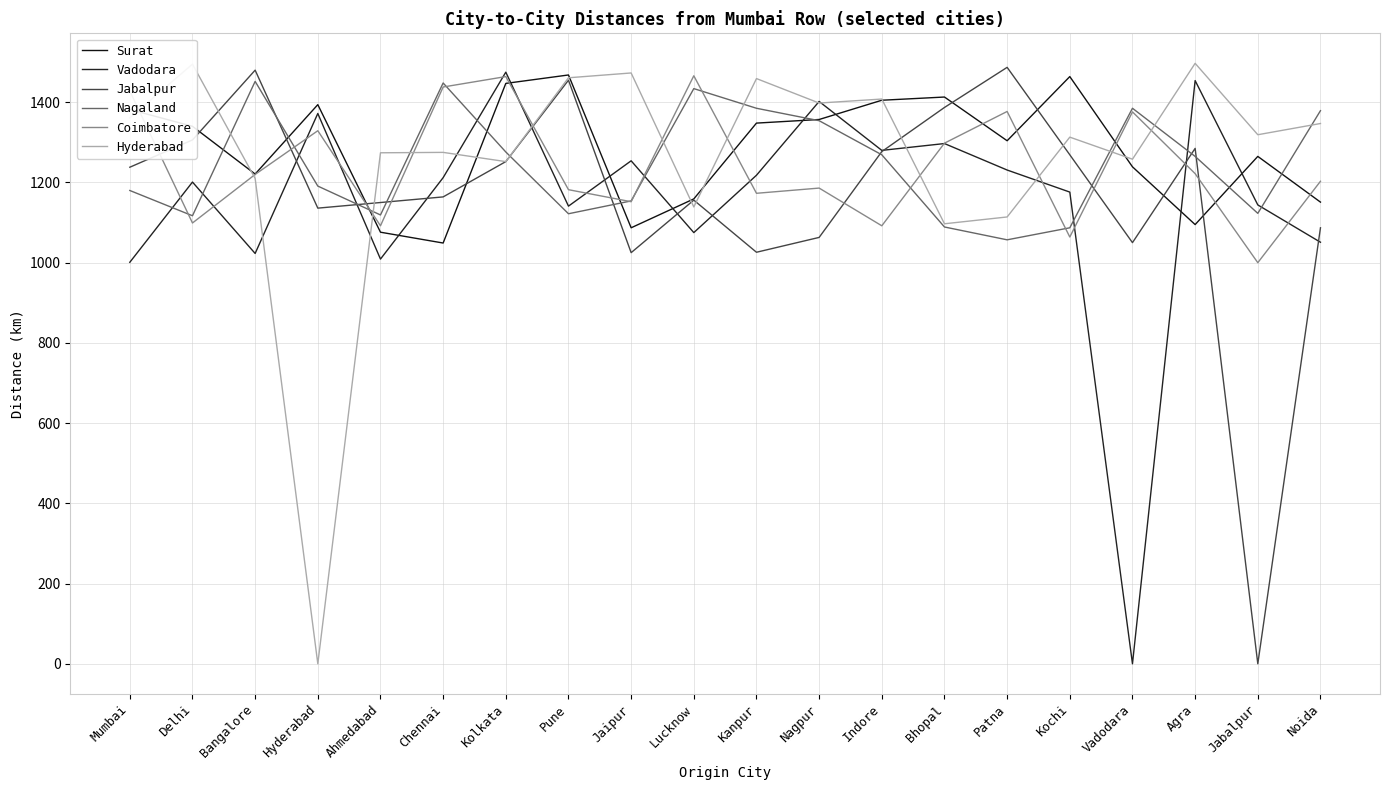

How many intersections are there between Coimbatore and Jabalpur?

10